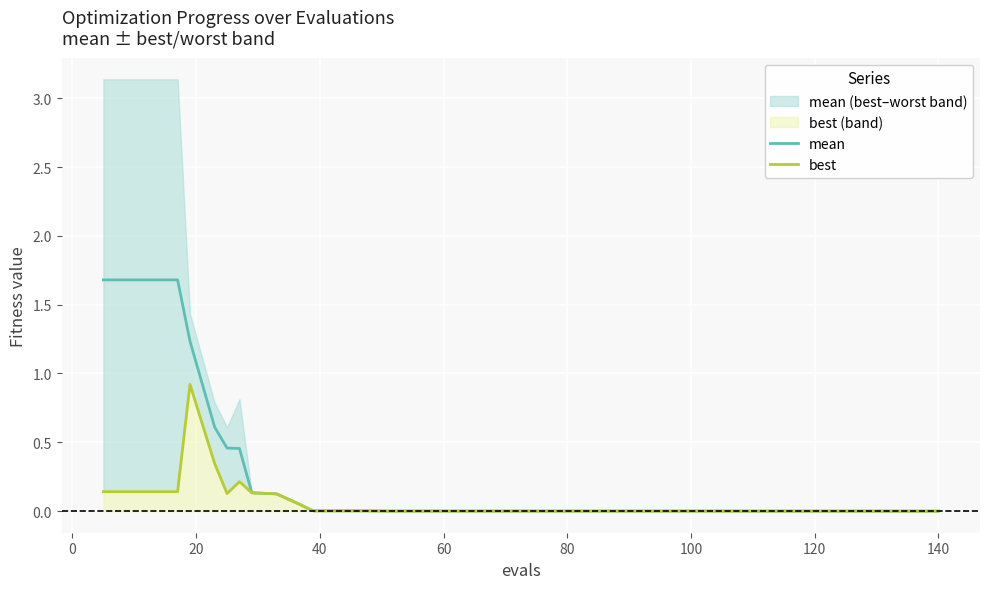

What is the sum of all mean values?

9.8